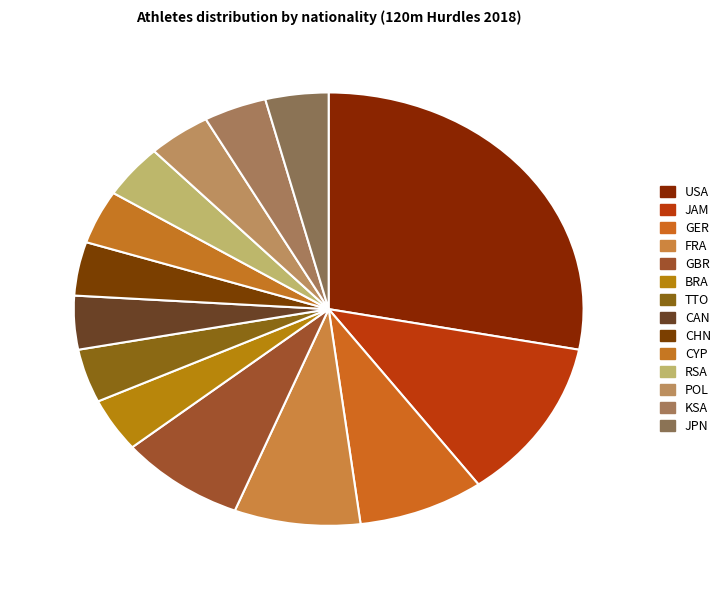

How many slices are in this pie chart?

14